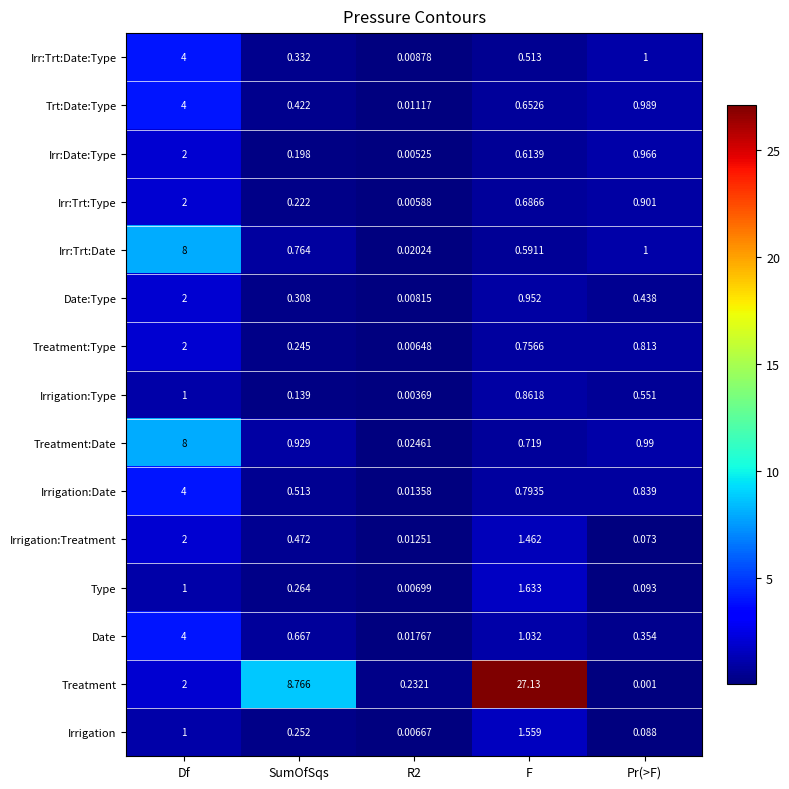

What is the maximum value shown in the chart?

27.1